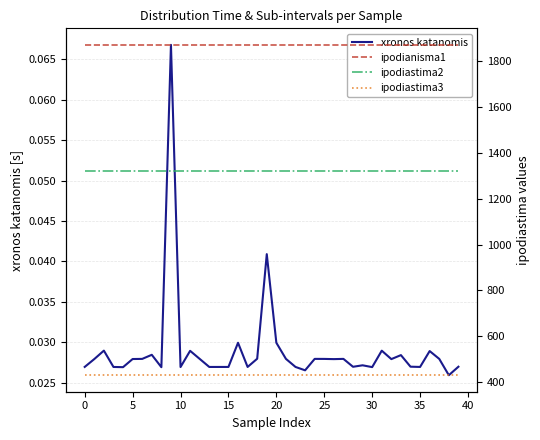

True or false: ipodiastima3 and ipodiastima2 cross at least once.

False